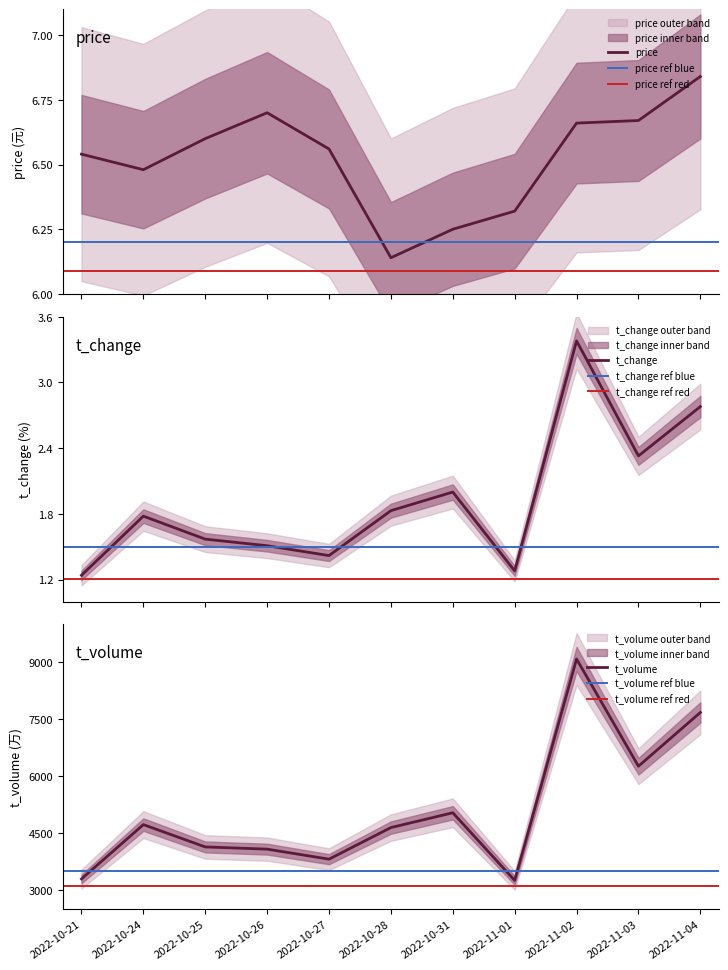

At which category is the sum across all series the highest?

2022-11-02